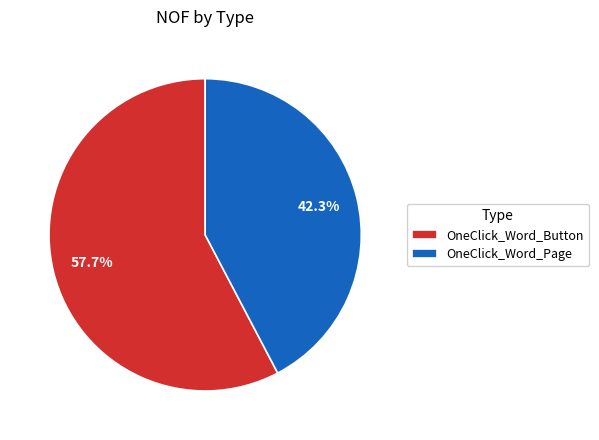

Between OneClick_Word_Page and OneClick_Word_Button, which is larger?

OneClick_Word_Button